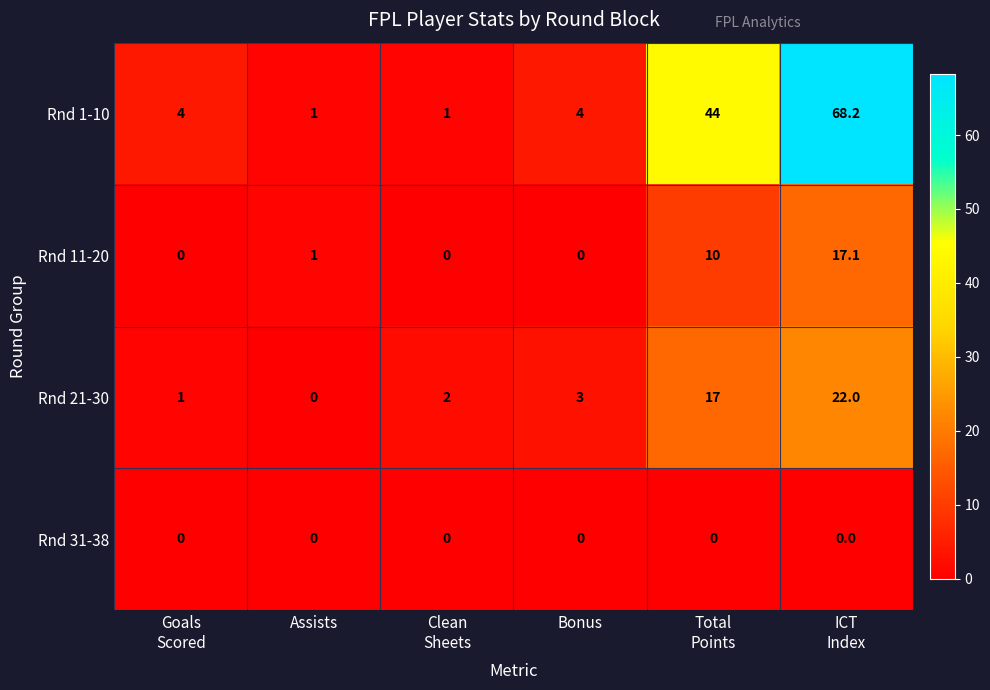

Which series has the largest range (max minus min)?

Rnd 1-10